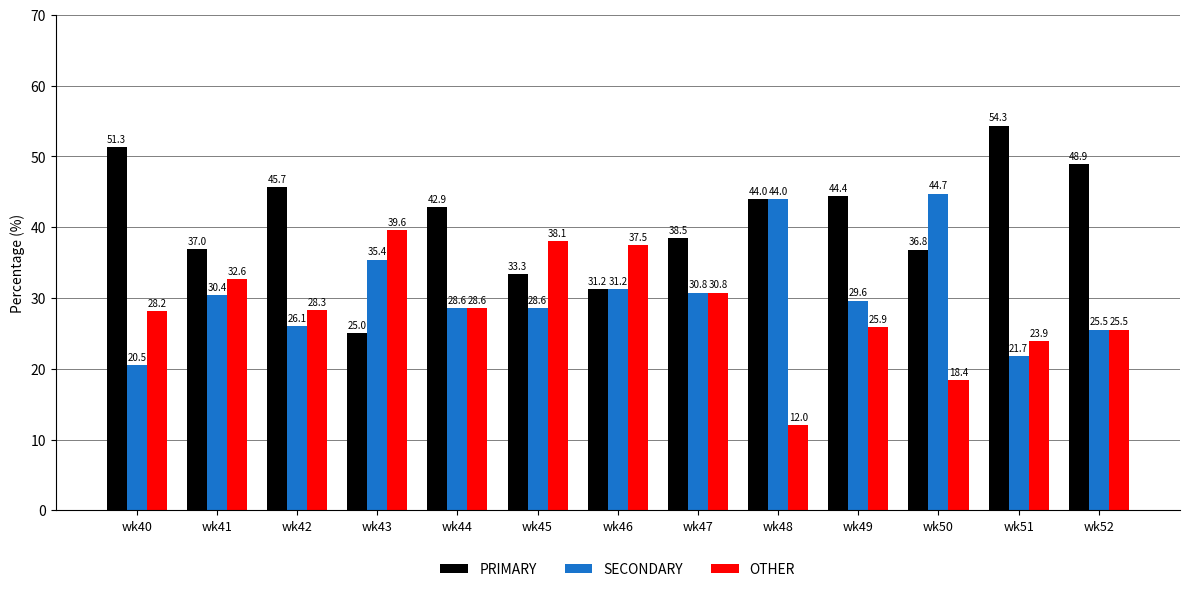

True or false: SECONDARY has a value of 70.4 at wk48.

False